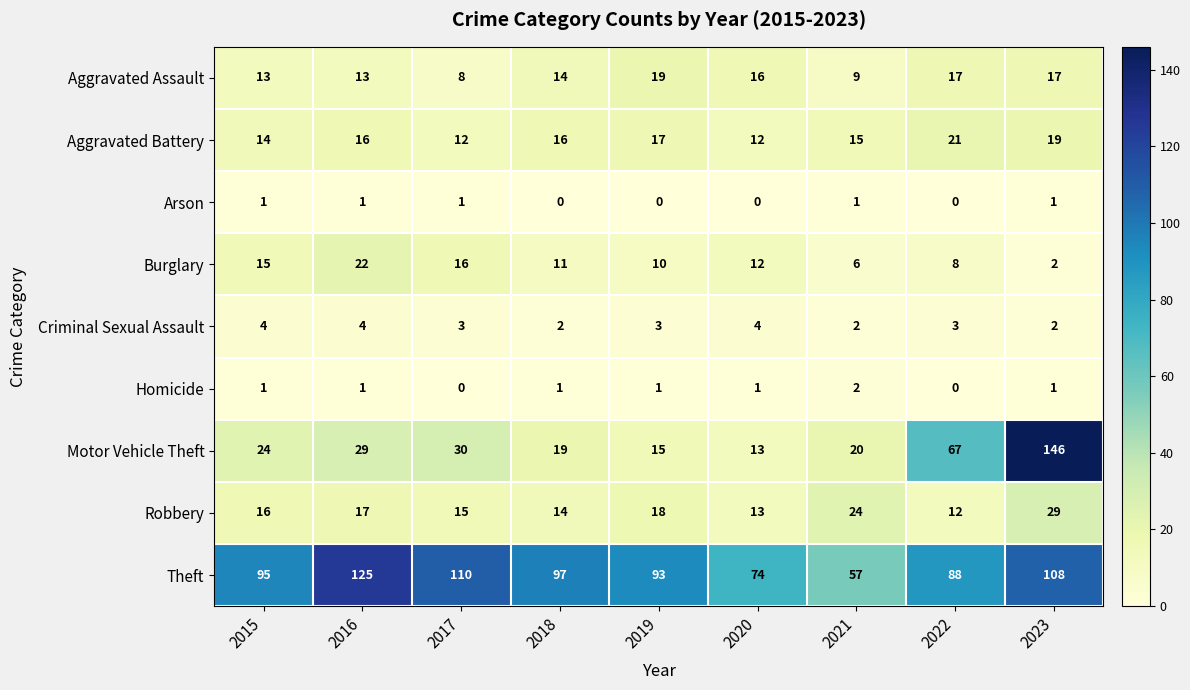

At which category does the chart reach its peak across all series?

2023